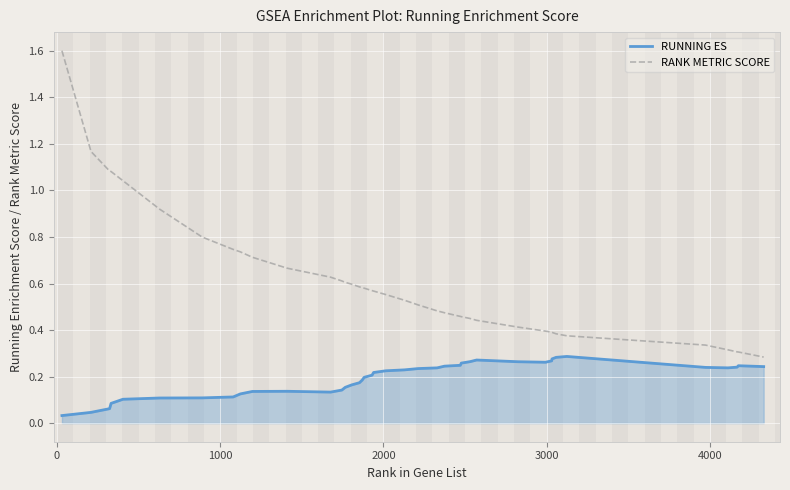

How many distinct data groups are displayed?

2